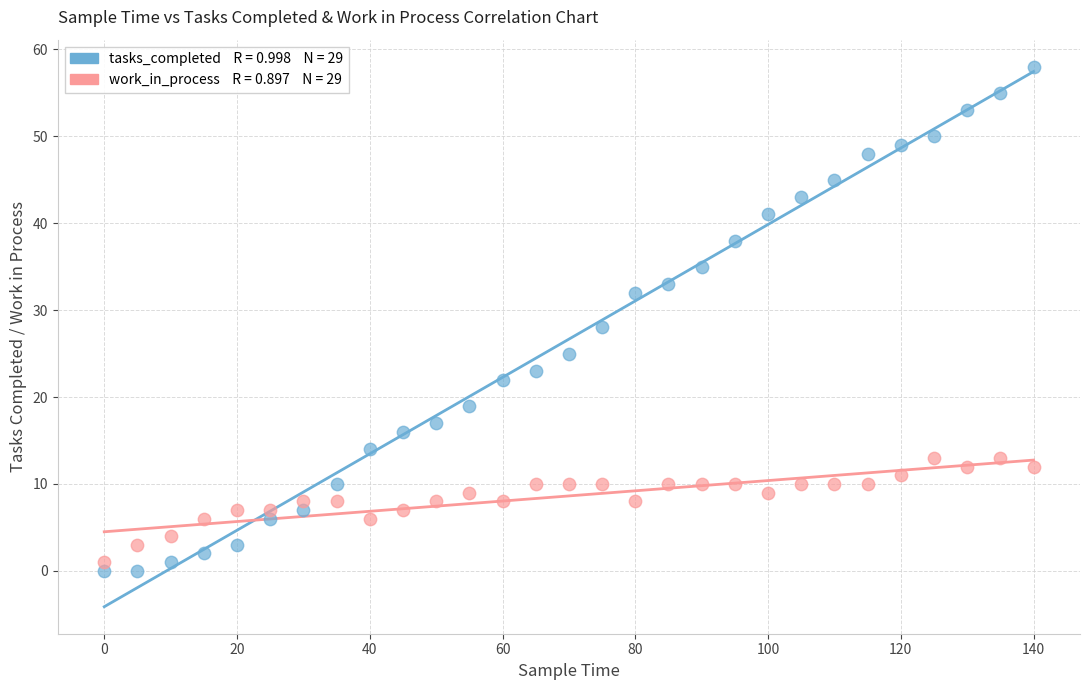

Across all data points, what is the range of Y values (max minus min)?

58